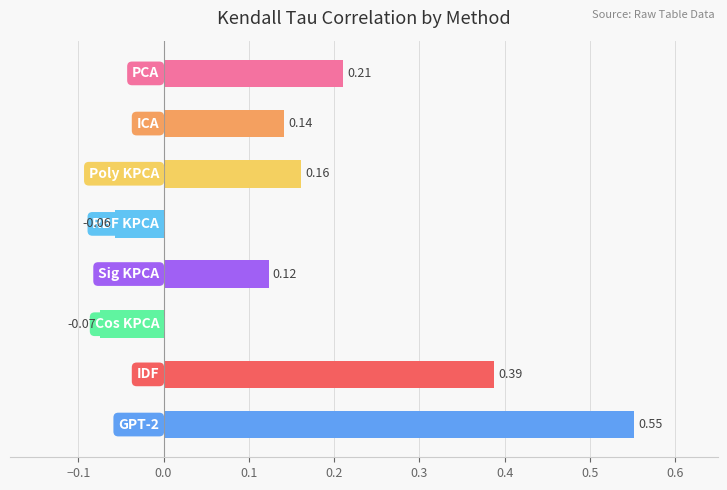

What is the greatest value displayed?

0.6